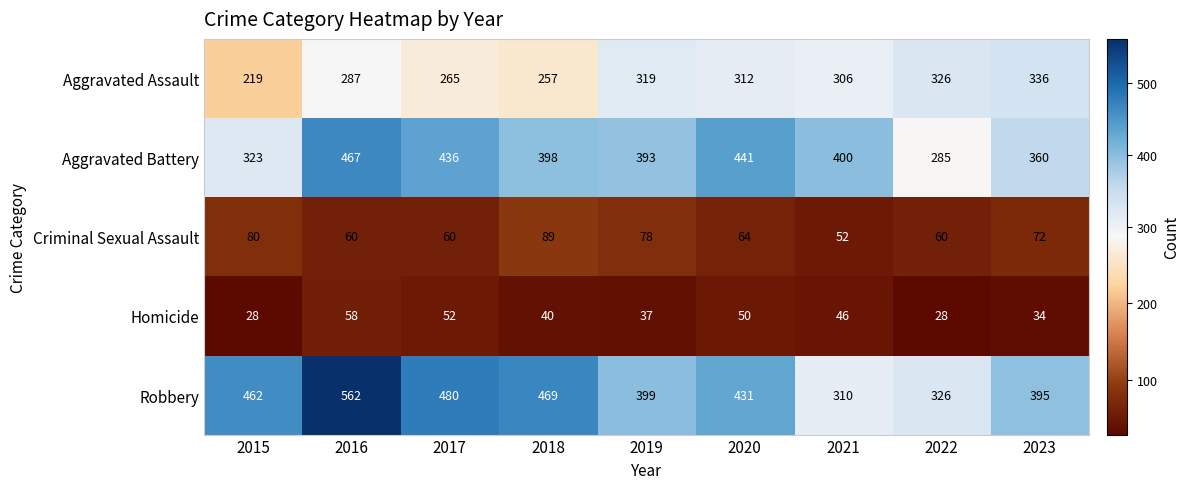

Is the value of Aggravated Battery at 2016 greater than the value of Homicide at 2017?

Yes